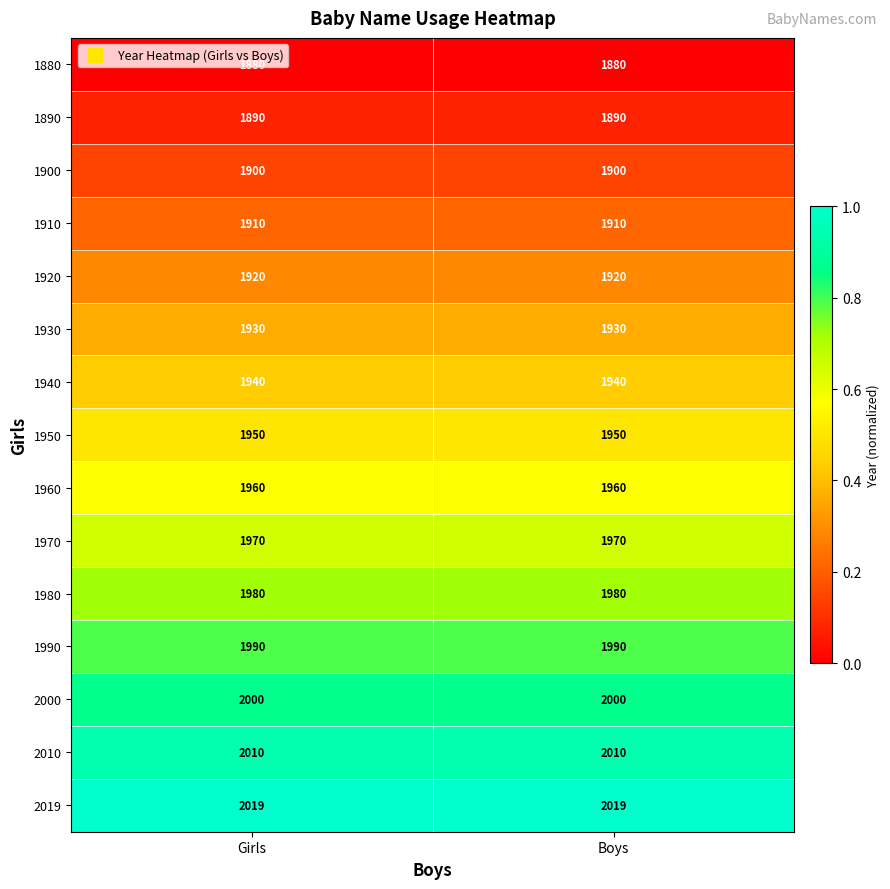

The 1890 series shows 983 at Boys. True or false?

False